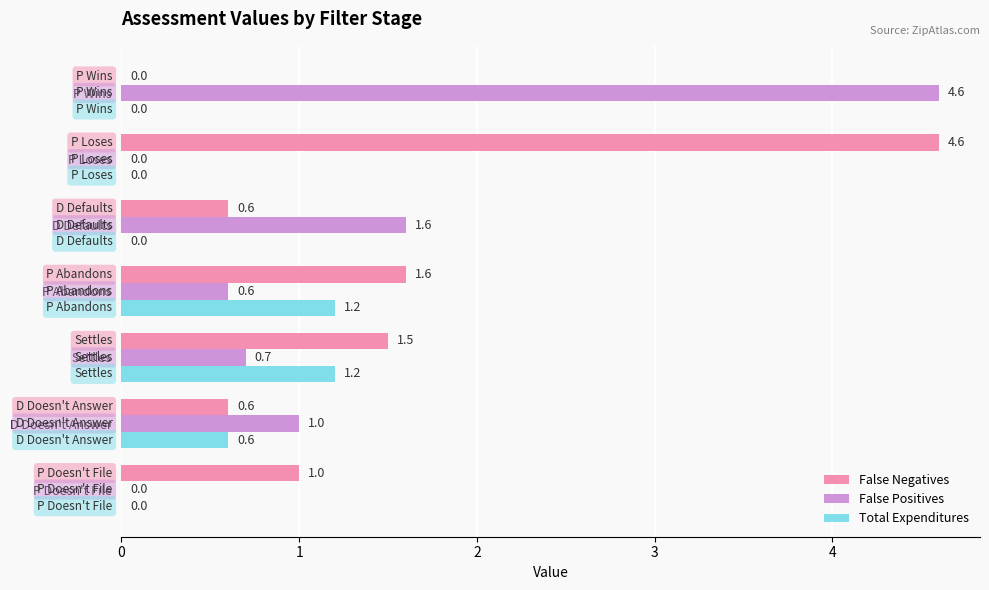

Is it true that False Positives equals 1.6 at D Defaults?

True